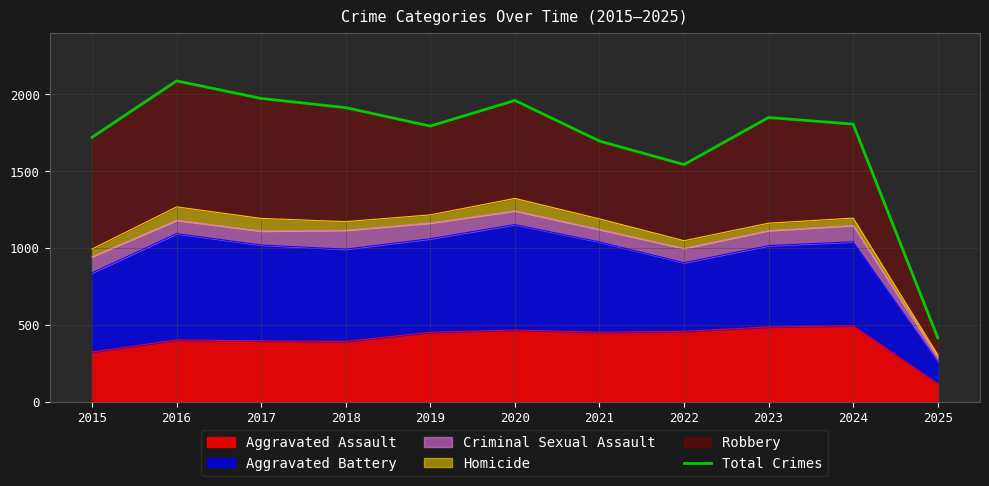

The value at 2022 is 1542. True or false?

True